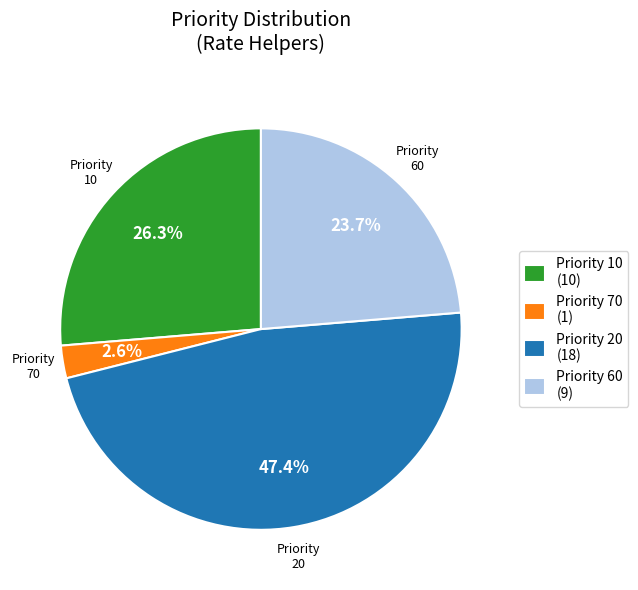

To the nearest percent, what is the average slice percentage?

25%